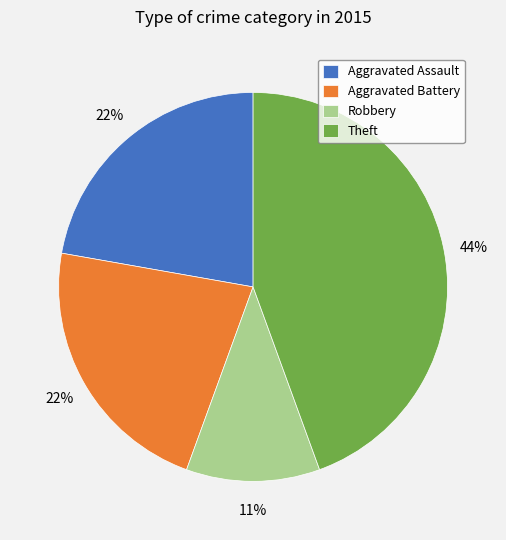

Which category has the biggest portion of the pie?

Theft